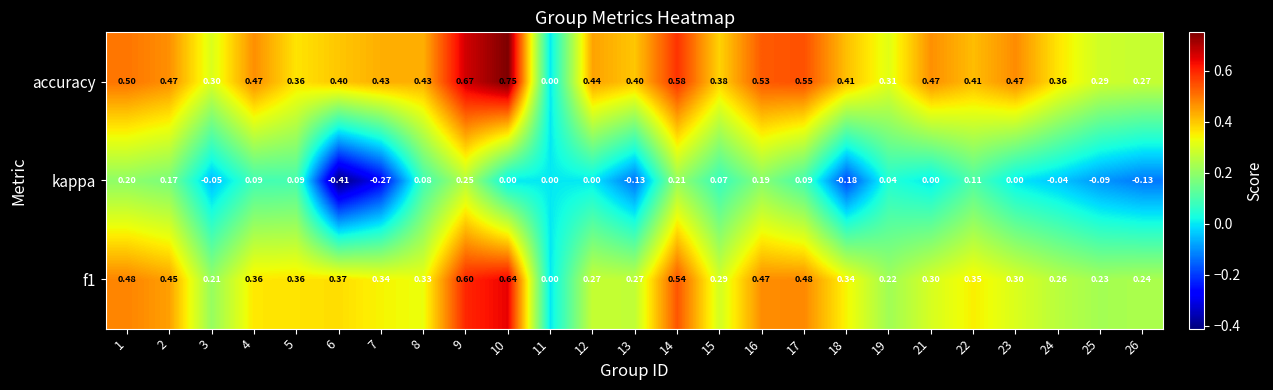

Which series has the widest spread of values?

accuracy